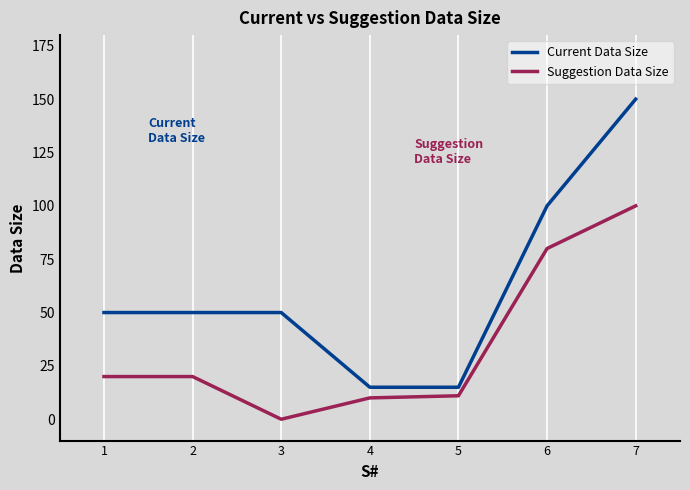

Which series has the widest spread of values?

Current Data Size